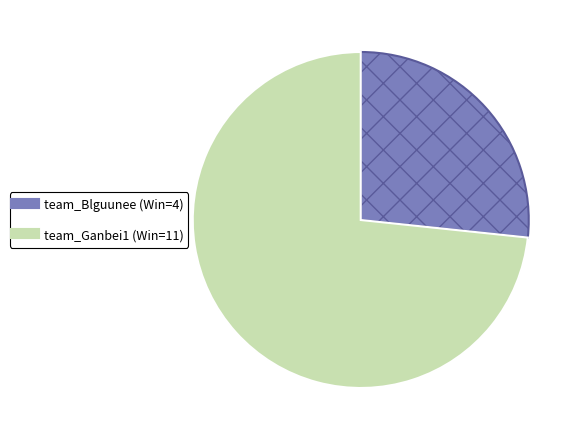

Between team_Ganbei1 and team_Blguunee, which is larger?

team_Ganbei1